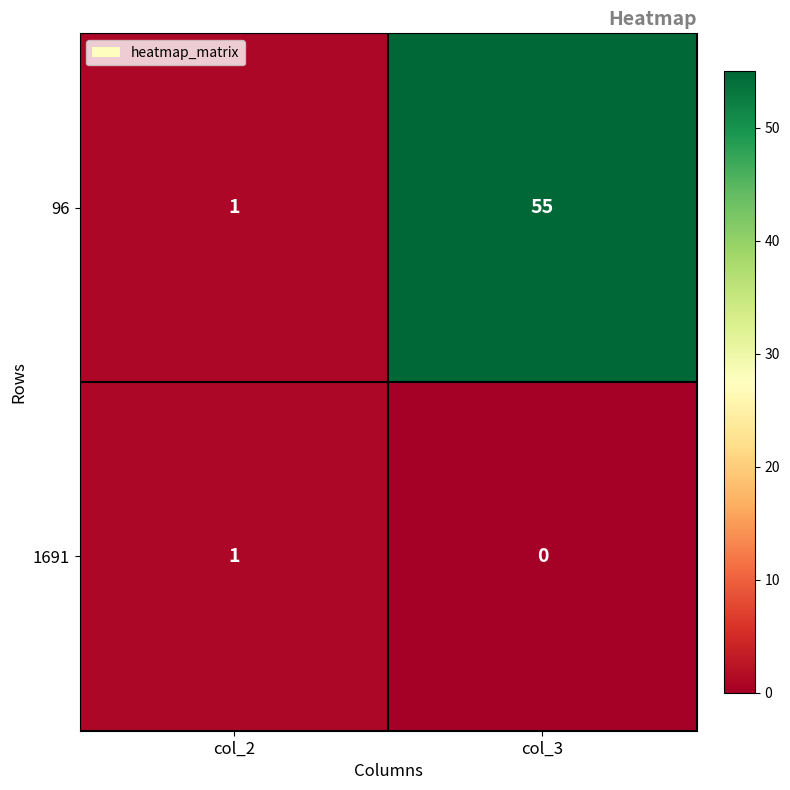

Reading left to right, transcribe all the data shown in this chart.

96: 1	55
1691: 1	0